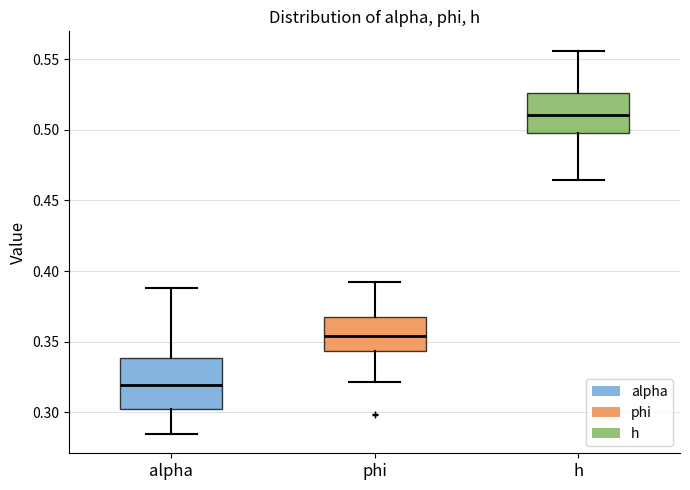

Which box has the highest median line?

h